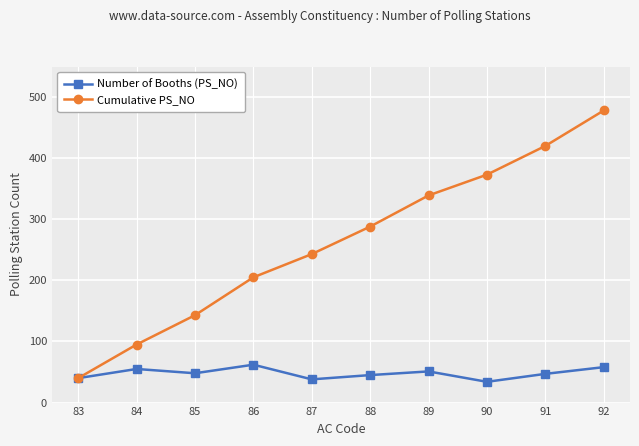

Which series changed the most between 87 and 90?

Cumulative PS_NO